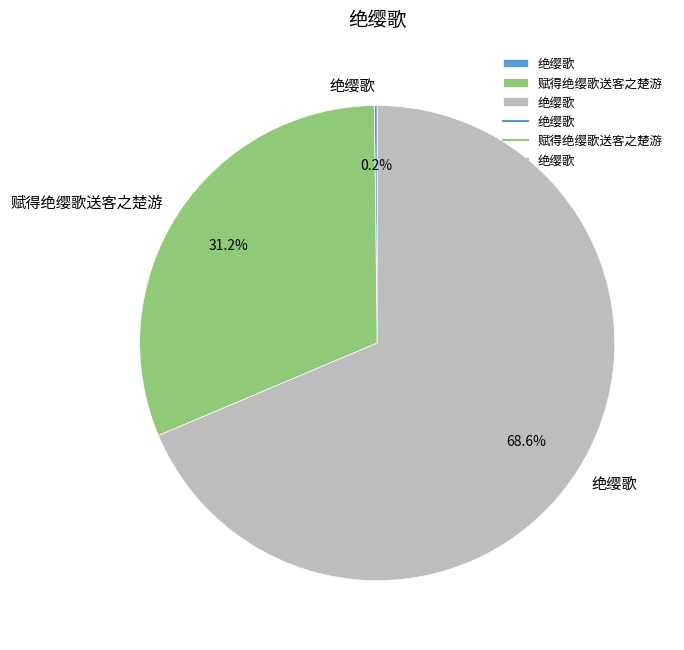

To the nearest percent, what is the difference between the largest and smallest slice percentages?

68%